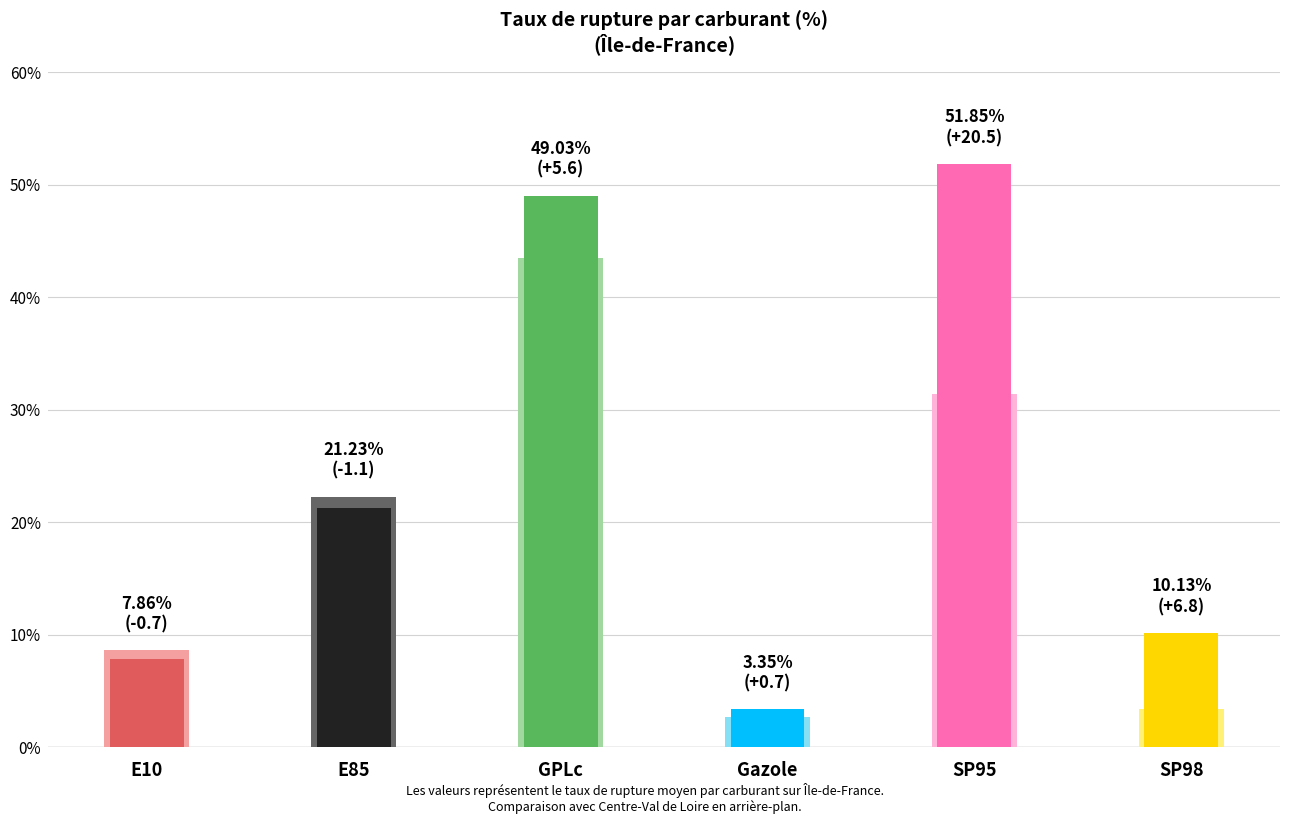

List the series in order of their overall mean, lowest first.

pourcentage_rupture_prev, pourcentage_rupture